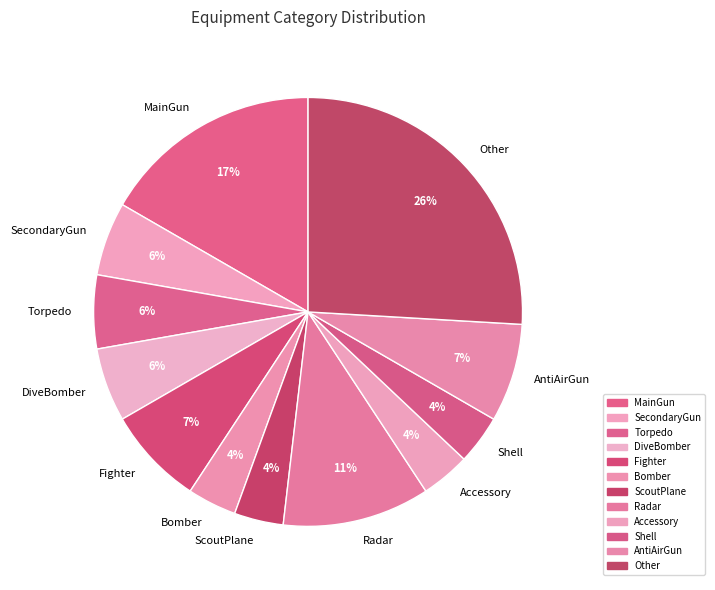

Is it true that AntiAirGun is 7% of the pie?

True